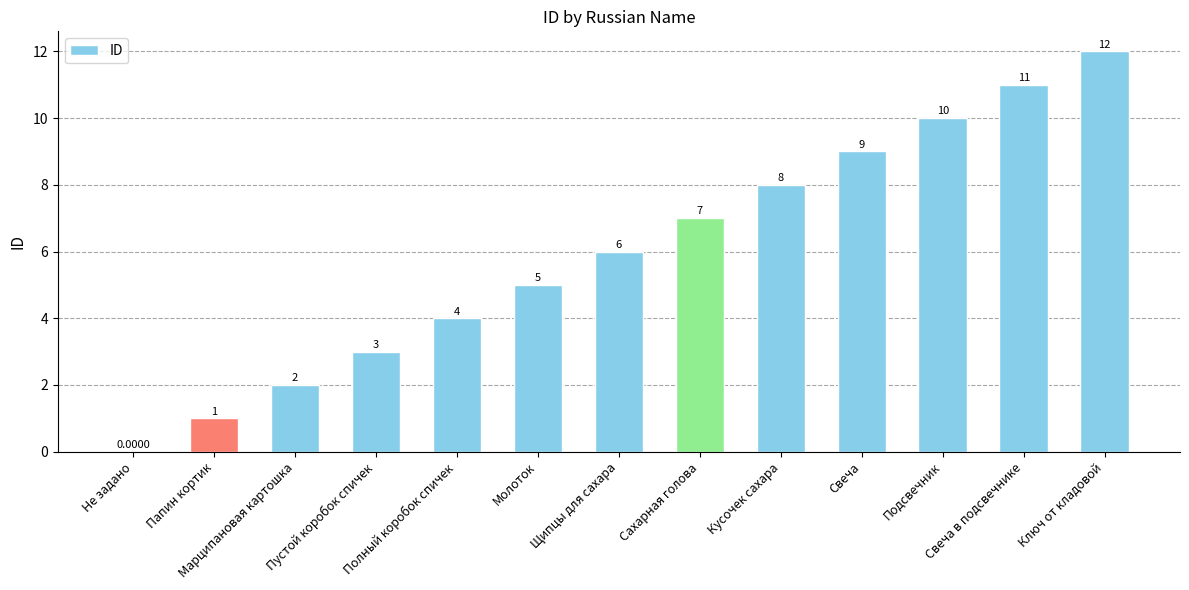

What is the sum of all values?

78